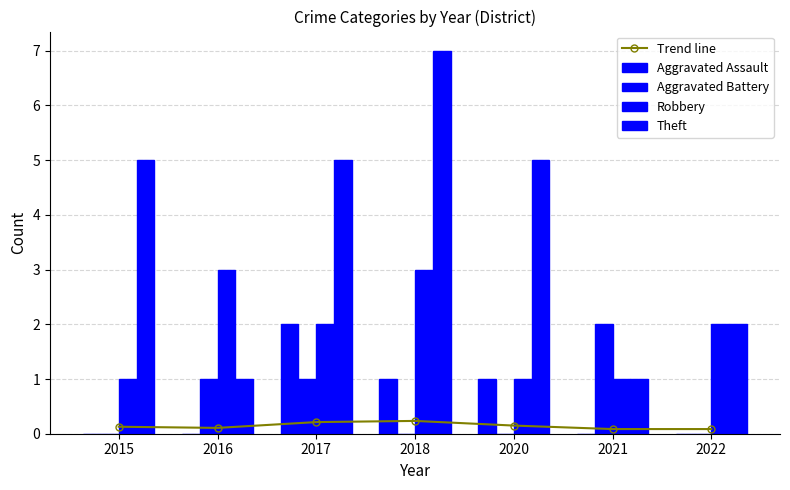

How many groups of bars are there?

7